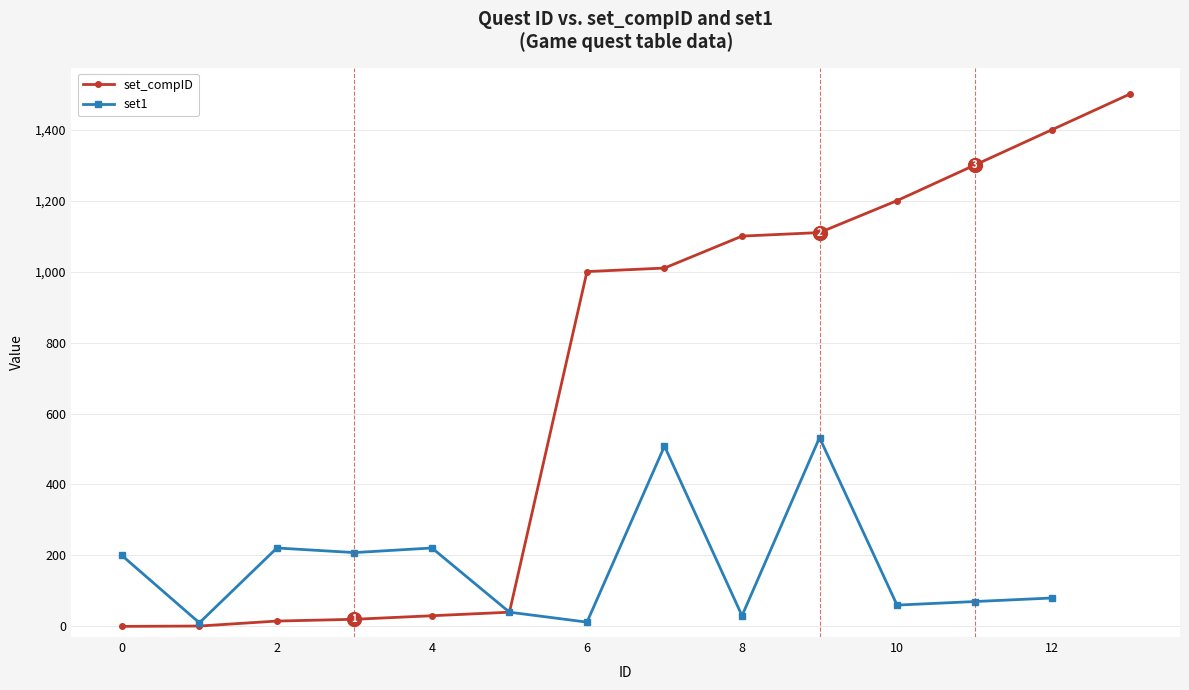

At 9, list the series in order from smallest to largest.

set1, set_compID